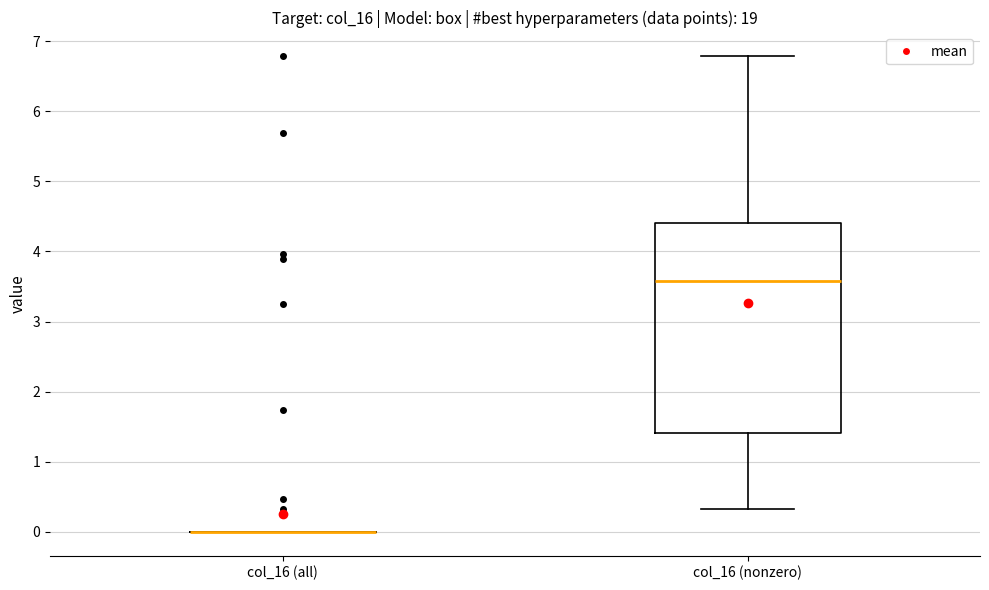

Reading left to right, transcribe this box plot: for each box, give where its median line is, the range the box spans, and where its two whiskers end, as read against the y-axis. The values are not printed on the chart, so give them approximately, as read against the axis.

col_16 (all): box collapsed to a line at 0.0, whiskers 0.0 to 0.0
col_16 (nonzero): median 3.6, box 1.4 to 4.4, whiskers 0.3 to 6.8